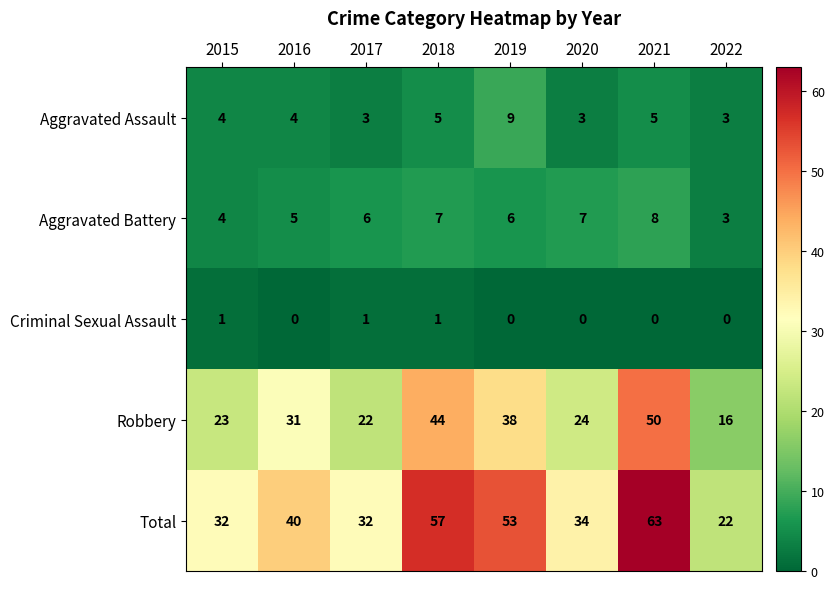

What is the spread (max minus min) of values at 2018?

56